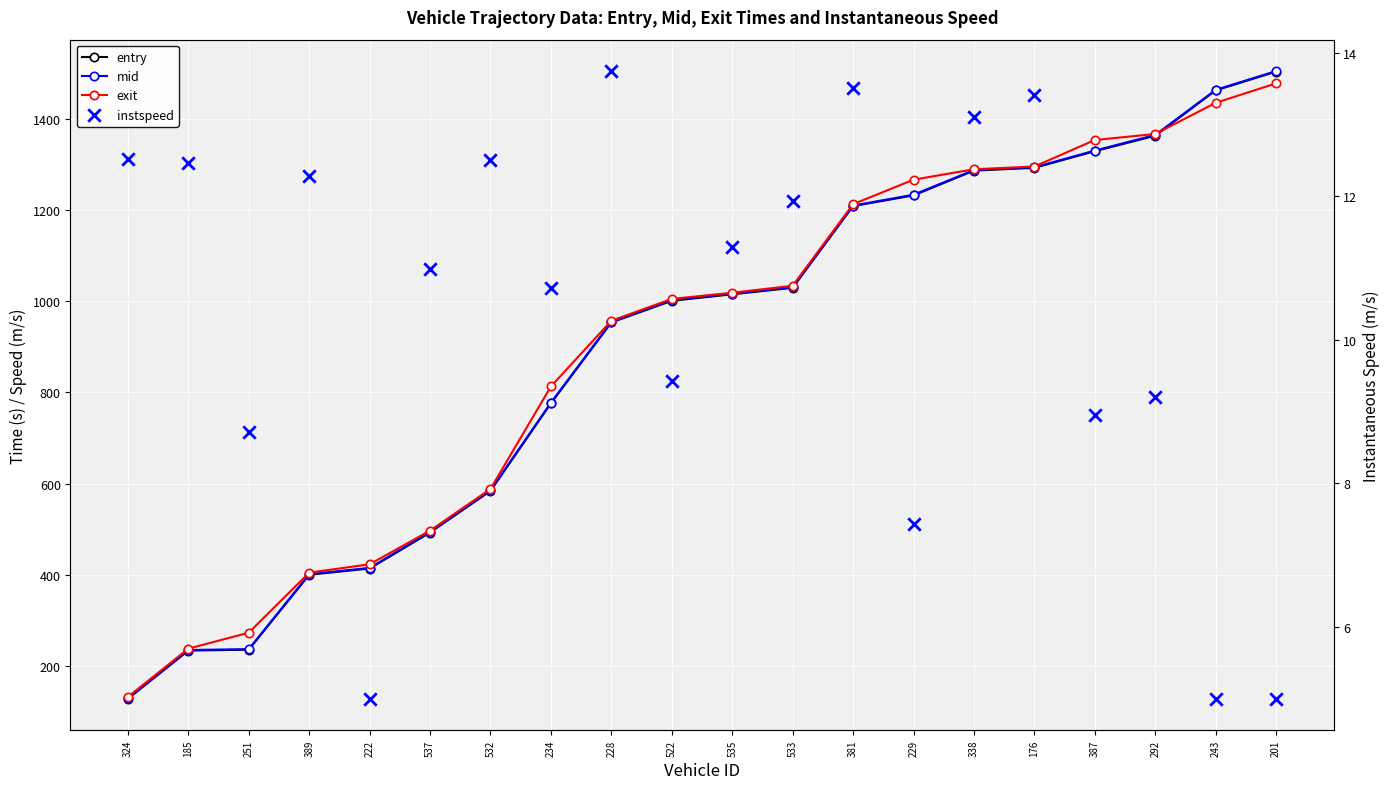

Is the value of entry at 234 greater than the value of exit at 324?

Yes